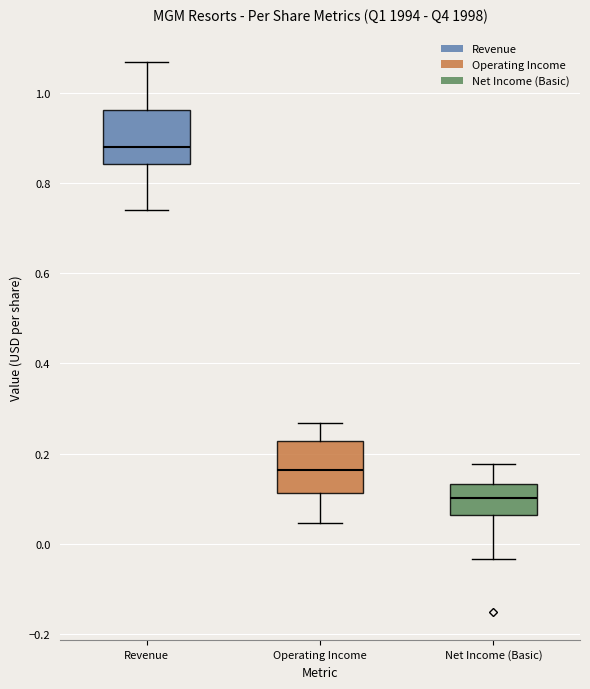

Reading left to right, transcribe this box plot: for each box, give where its median line is, the range the box spans, and where its two whiskers end, as read against the y-axis. The values are not printed on the chart, so give them approximately, as read against the axis.

Revenue: median 0.88, box 0.84 to 0.96, whiskers 0.74 to 1.06
Operating Income: median 0.16, box 0.12 to 0.22, whiskers 0.04 to 0.26
Net Income (Basic): median 0.10, box 0.06 to 0.14, whiskers -0.04 to 0.18